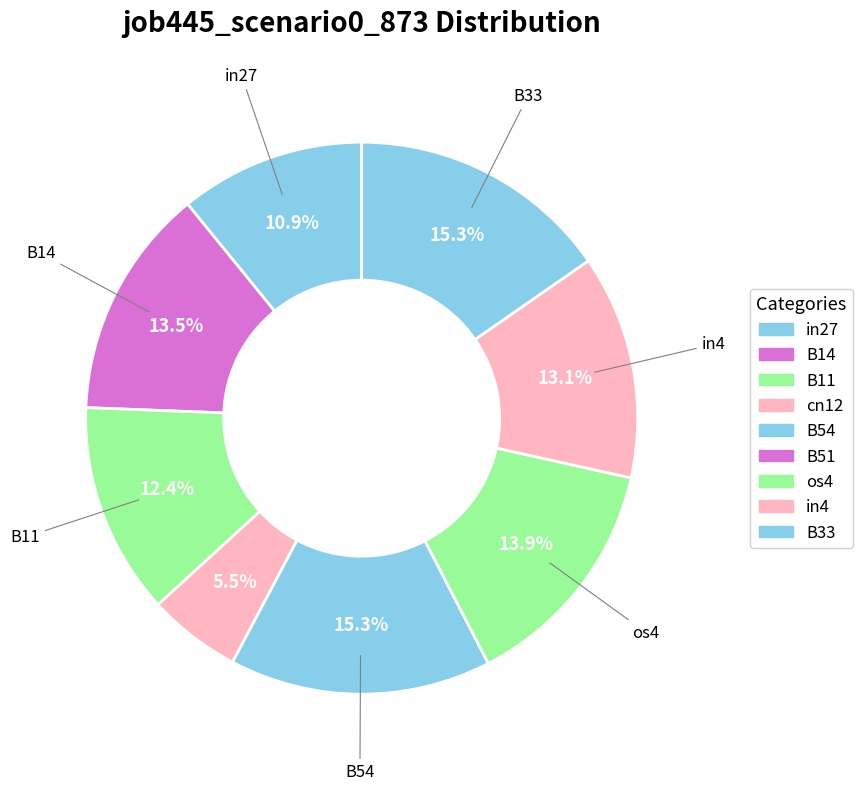

Is the sum of in27 and cn12 greater than half?

No